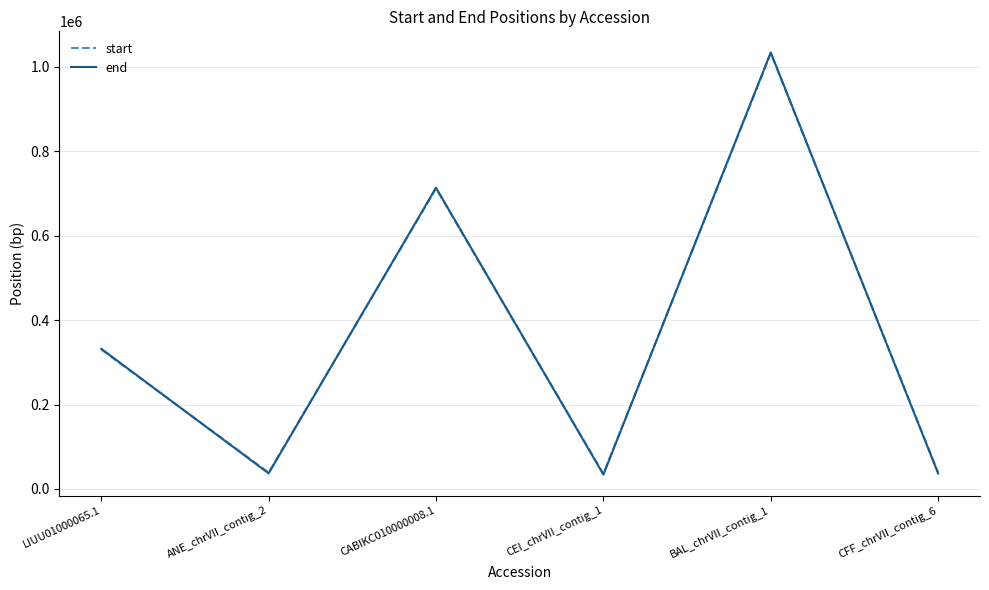

At which label does start reach its peak?

BAL_chrVII_contig_1